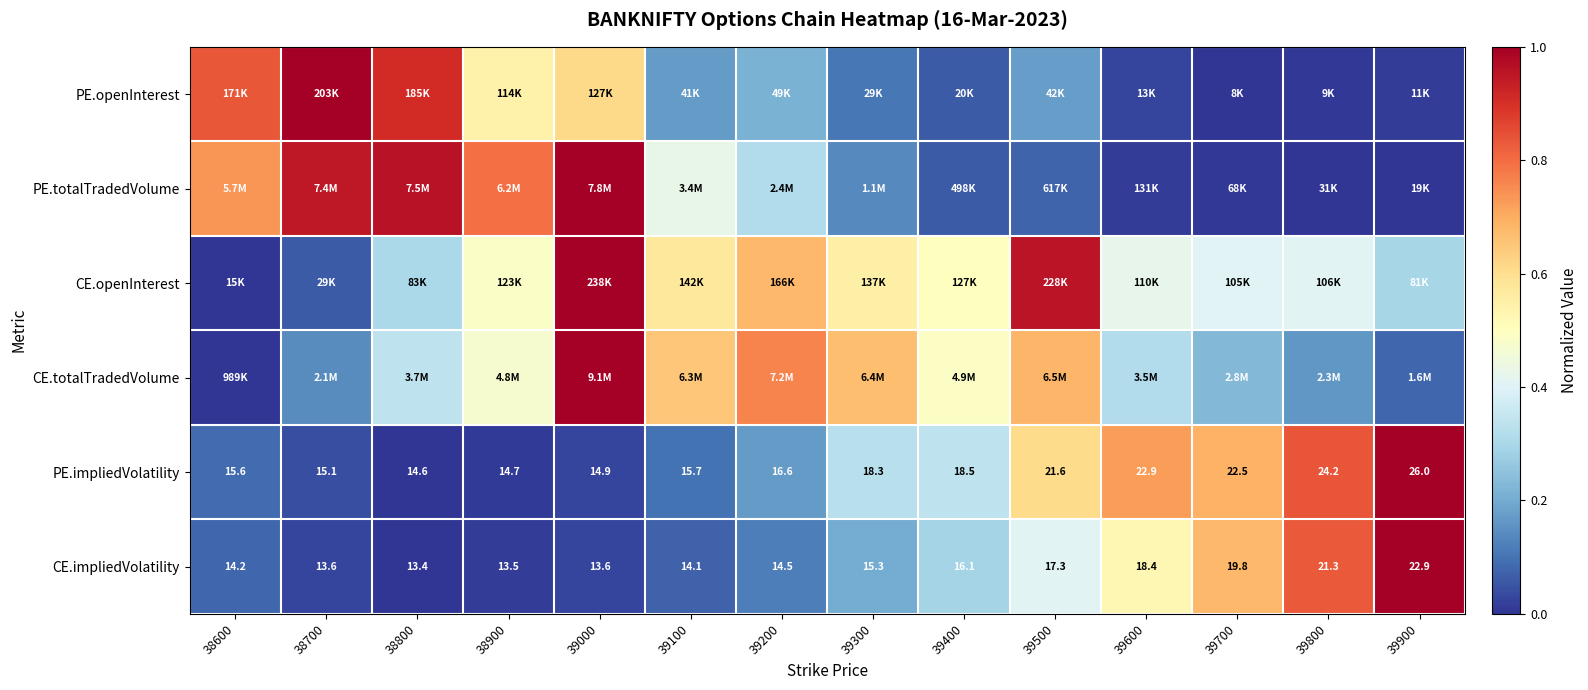

Between 39100 and 39200, which series saw the biggest shift?

PE.totalTradedVolume